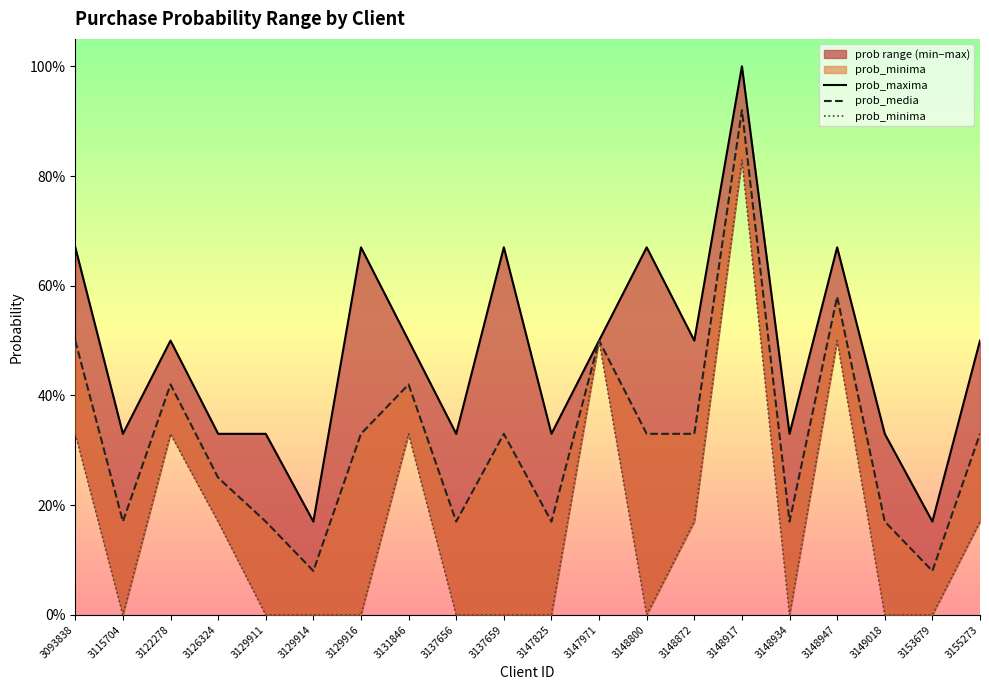

In prob_maxima, how many points are lower than both neighbors (excluding endpoints)?

7